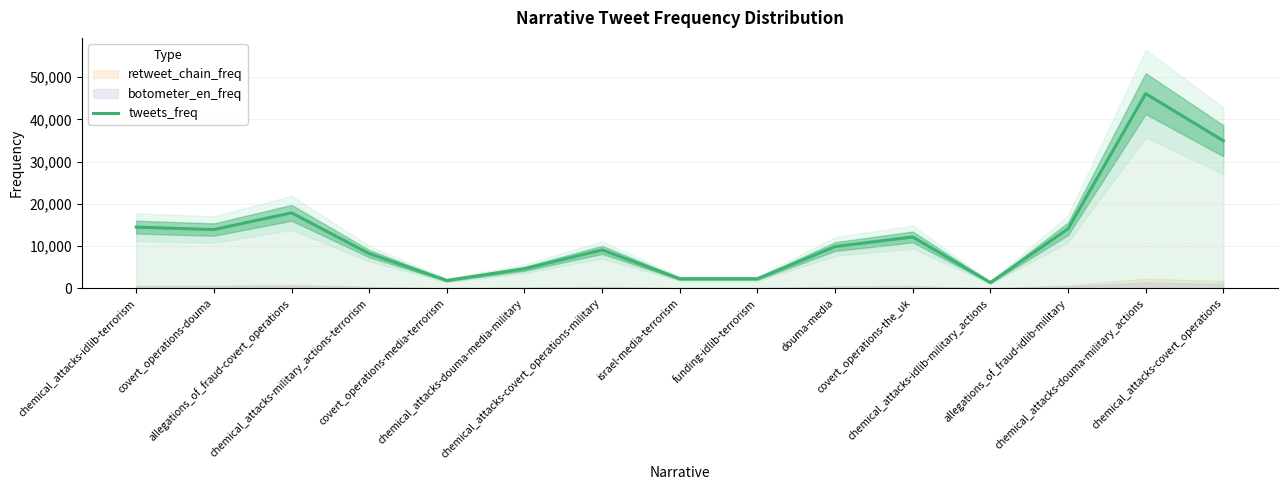

What is the change in value from chemical_attacks-douma-media-military to chemical_attacks-douma-military_actions?

+41482